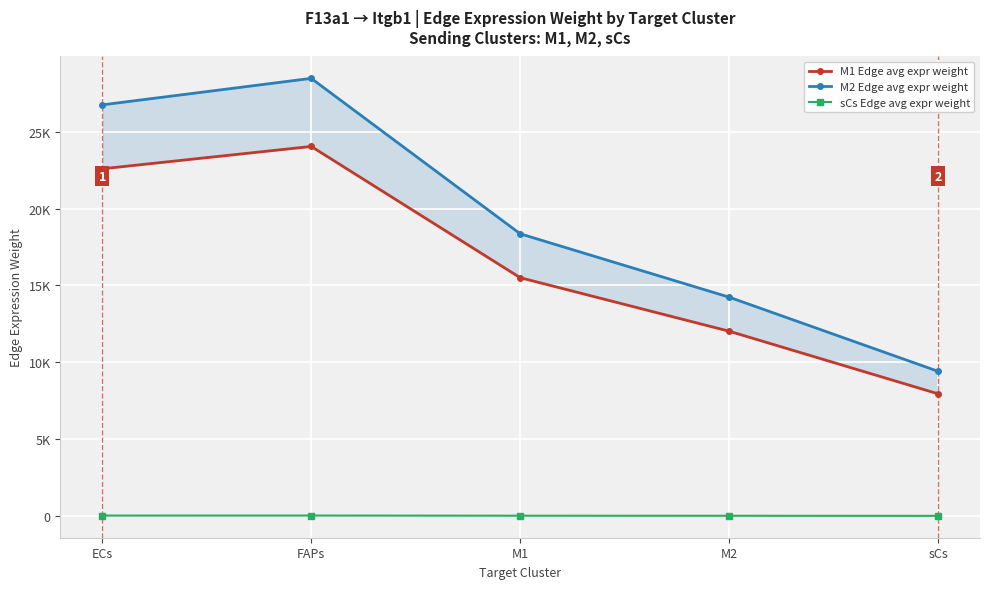

True or false: M2 Edge avg expr weight and M1 Edge avg expr weight intersect in this chart.

False